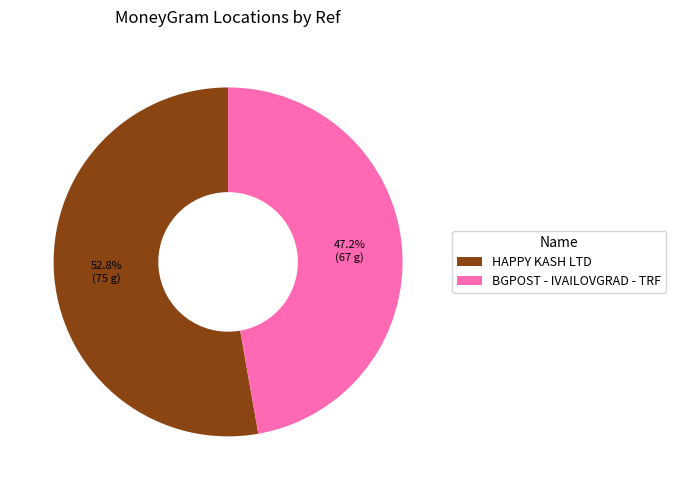

Which has a higher value, BGPOST - IVAILOVGRAD - TRF or HAPPY KASH LTD?

HAPPY KASH LTD